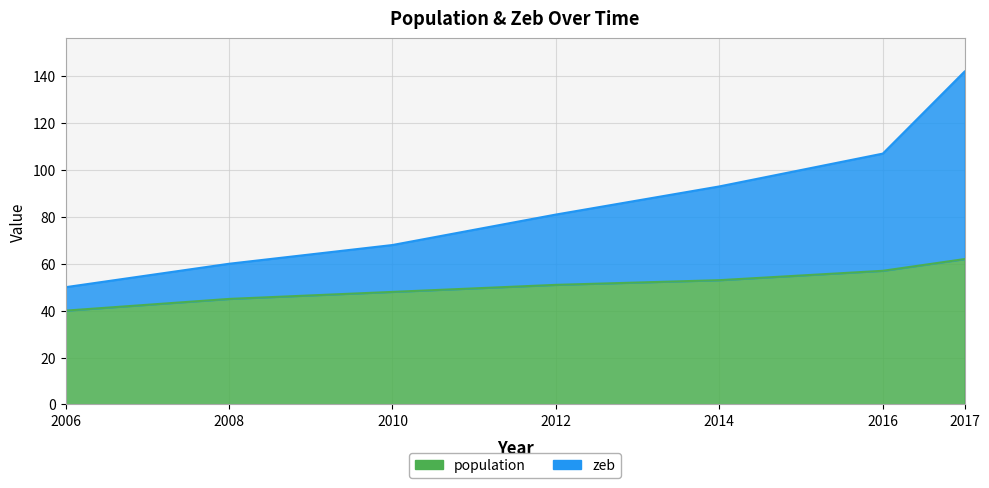

Is the value of zeb at 2017 greater than the value of population at 2016?

Yes